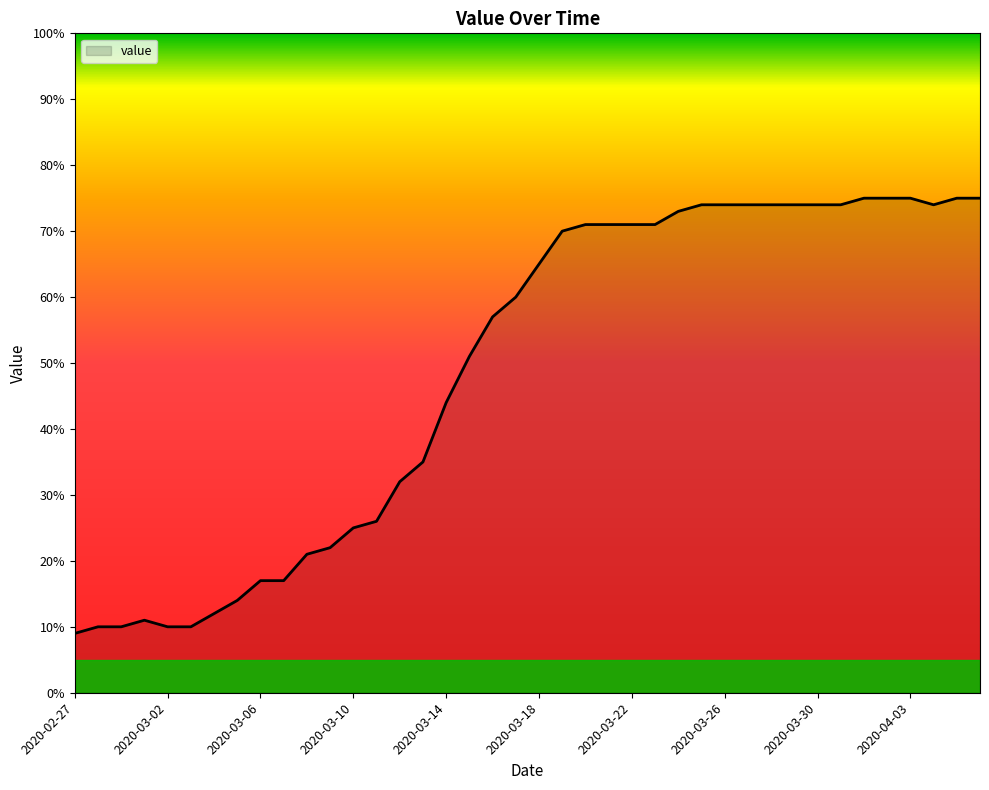

What is the minimum value shown in the chart?

9